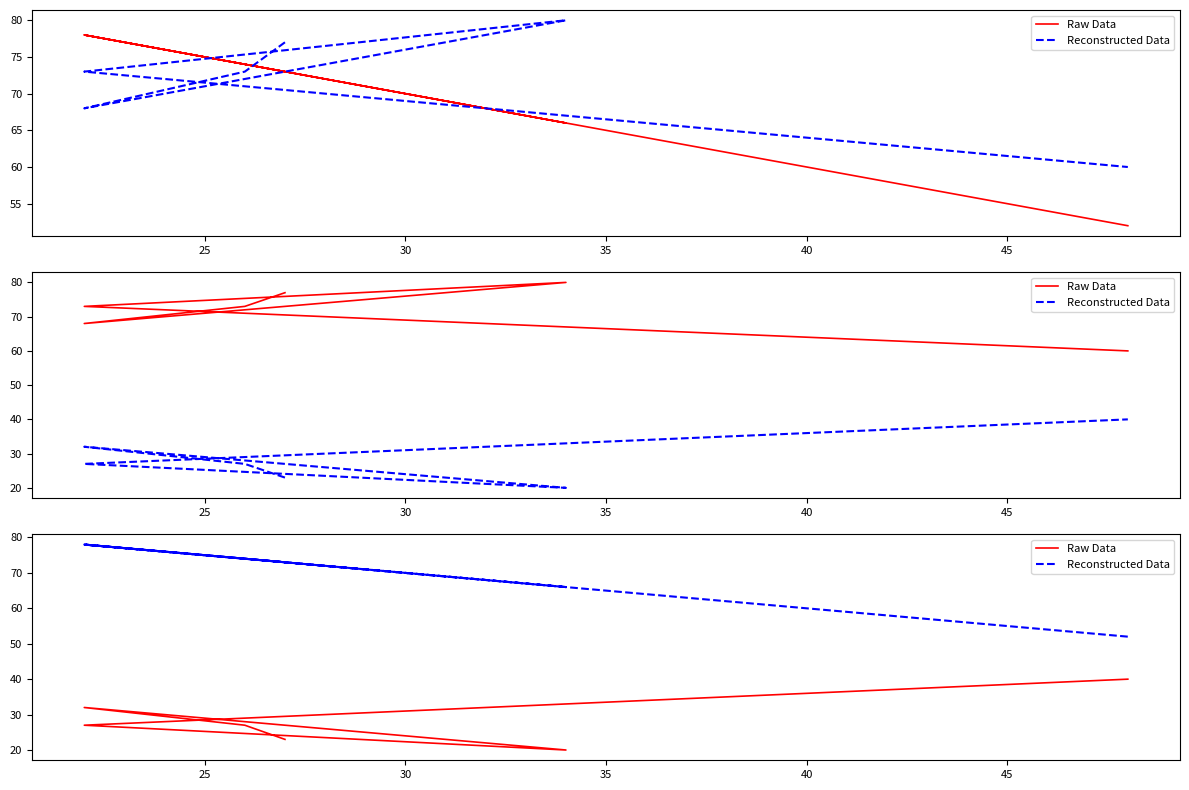

Does the chart have visible grid lines?

No